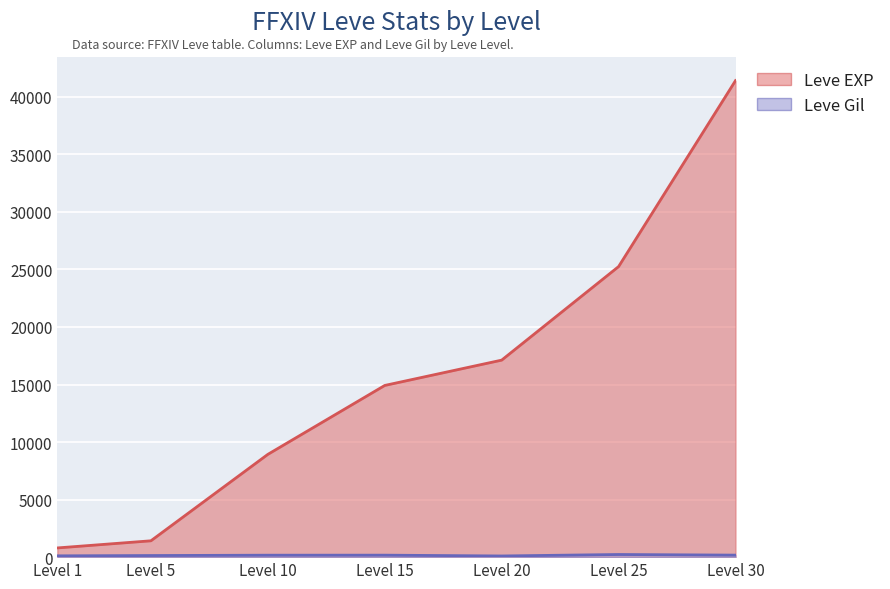

What is the difference between the highest and lowest values at Level 5?

1281